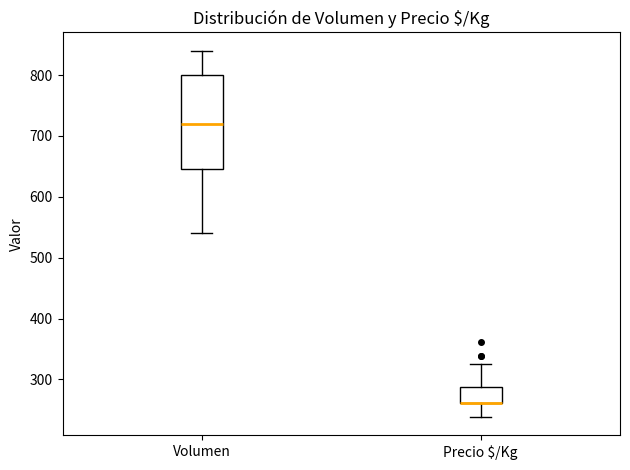

Which box is the tallest, from its lower edge to its upper edge?

Volumen